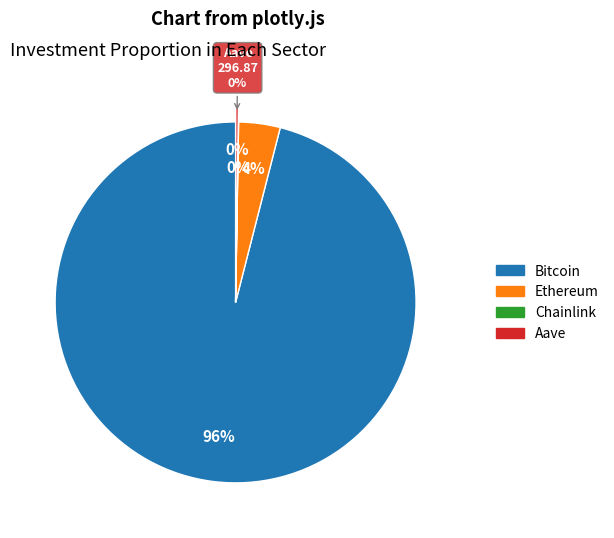

To the nearest percent, what percentage of the pie is Ethereum?

4%